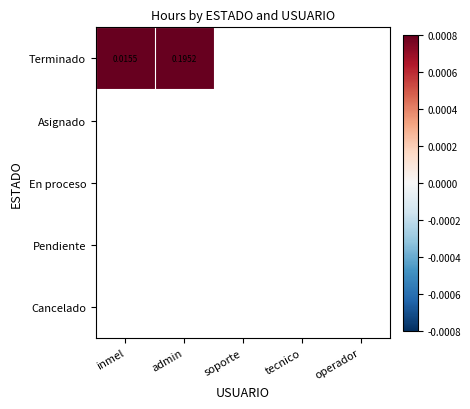

Which series has the largest total across all categories?

Terminado